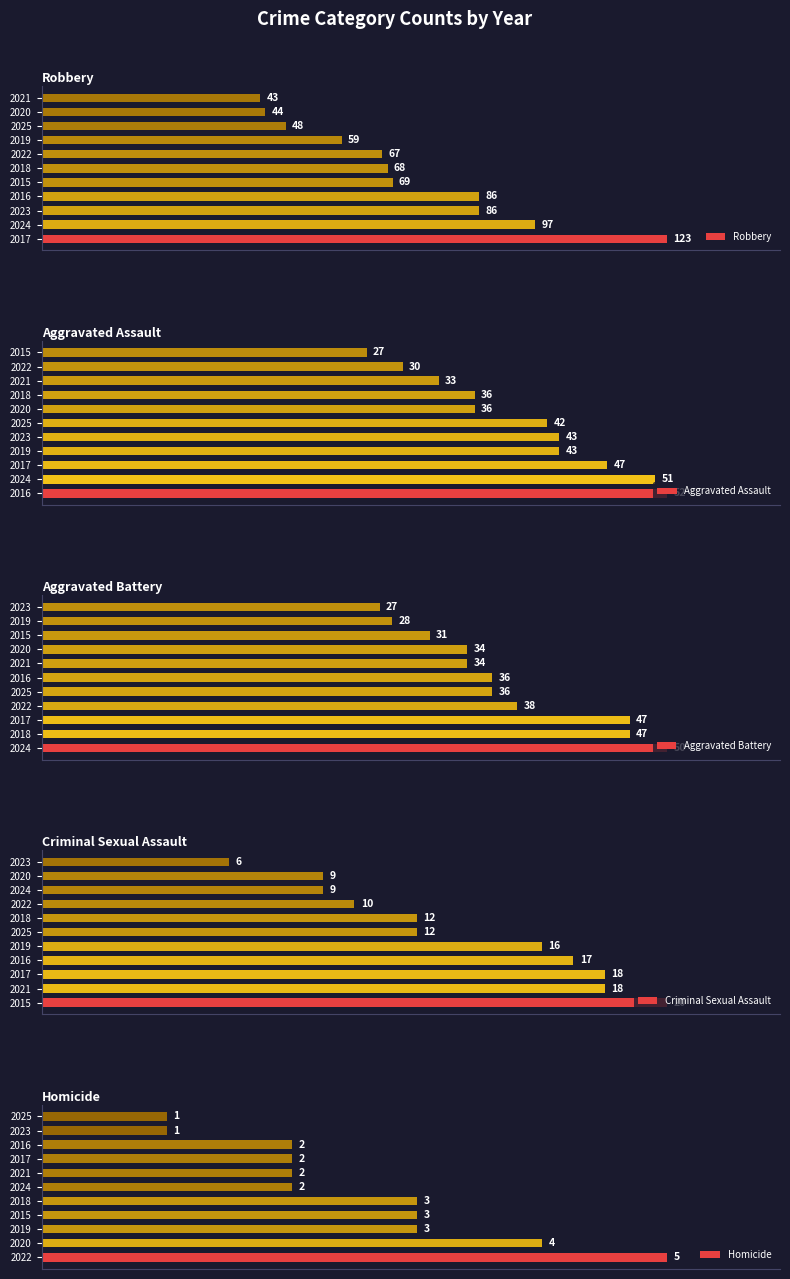

True or false: Homicide has a value of 3 at 2017.

False